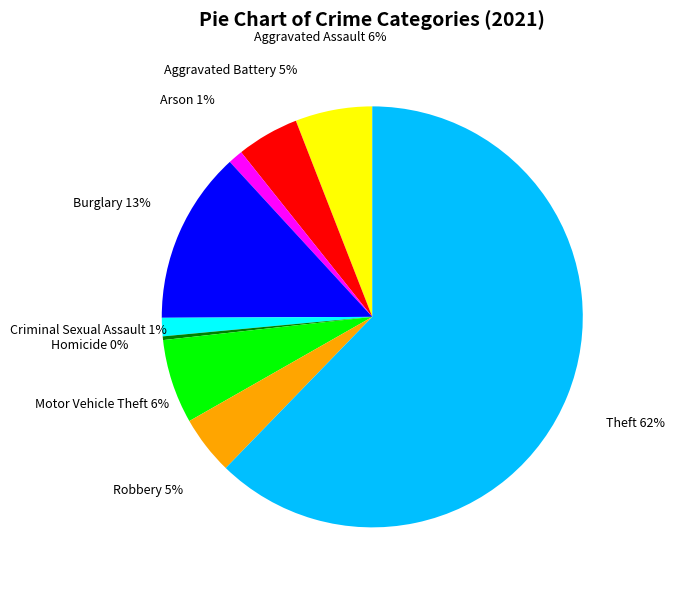

The Aggravated Assault slice represents 6% of the pie. True or false?

True